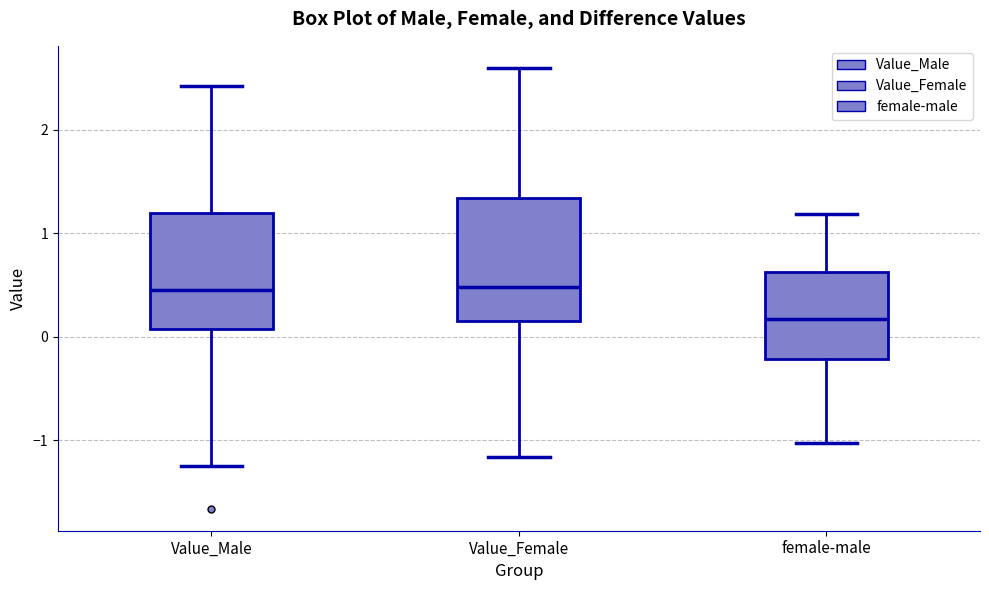

Where does the lower whisker of the box for Value_Male end on the y-axis? The values are not printed on the chart, so give them approximately, as read against the axis.

-1.2